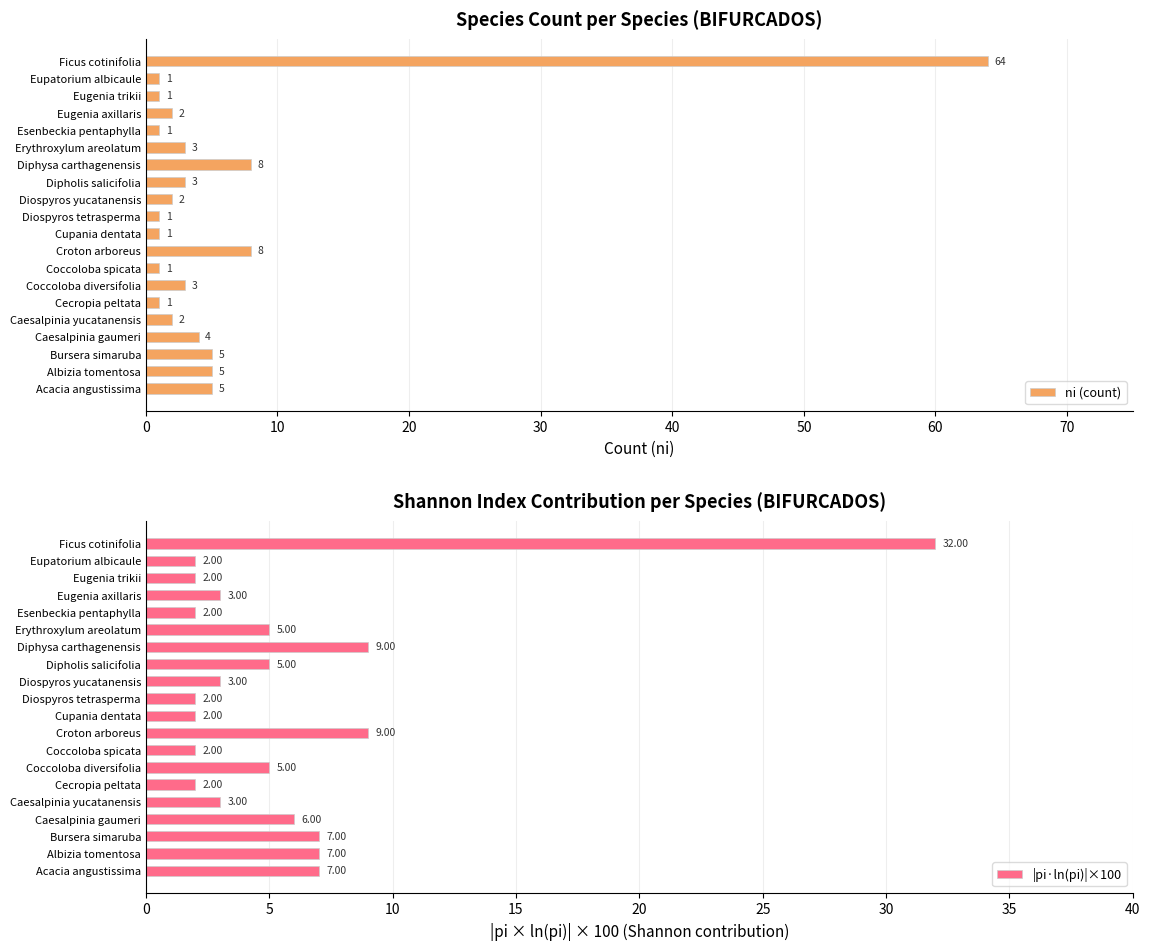

Does the chart contain any negative values?

No